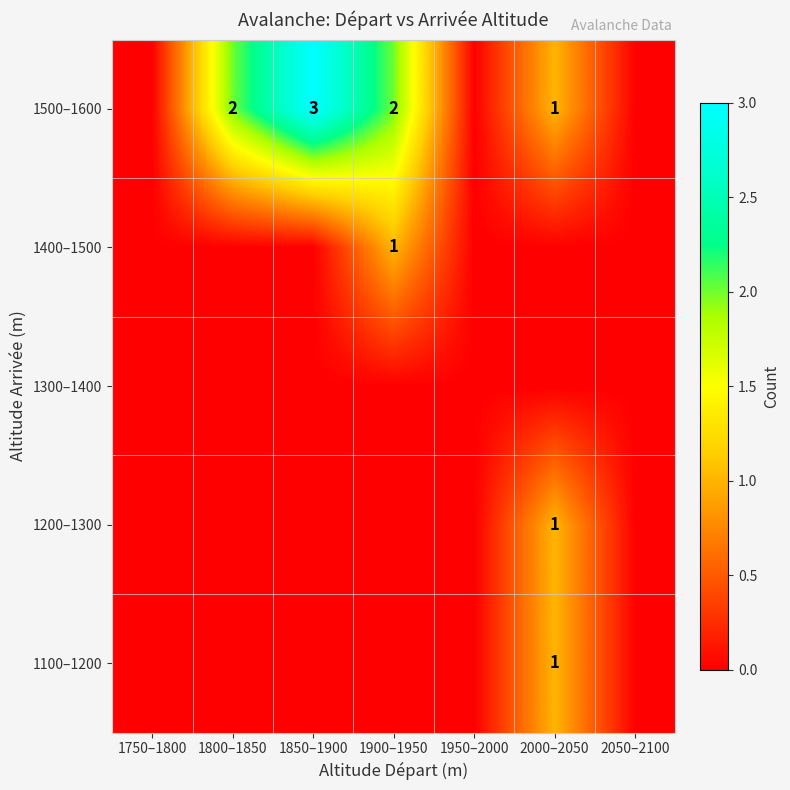

What is the sum of the 1500–1600 values at 1800–1850 and 1900–1950?

4